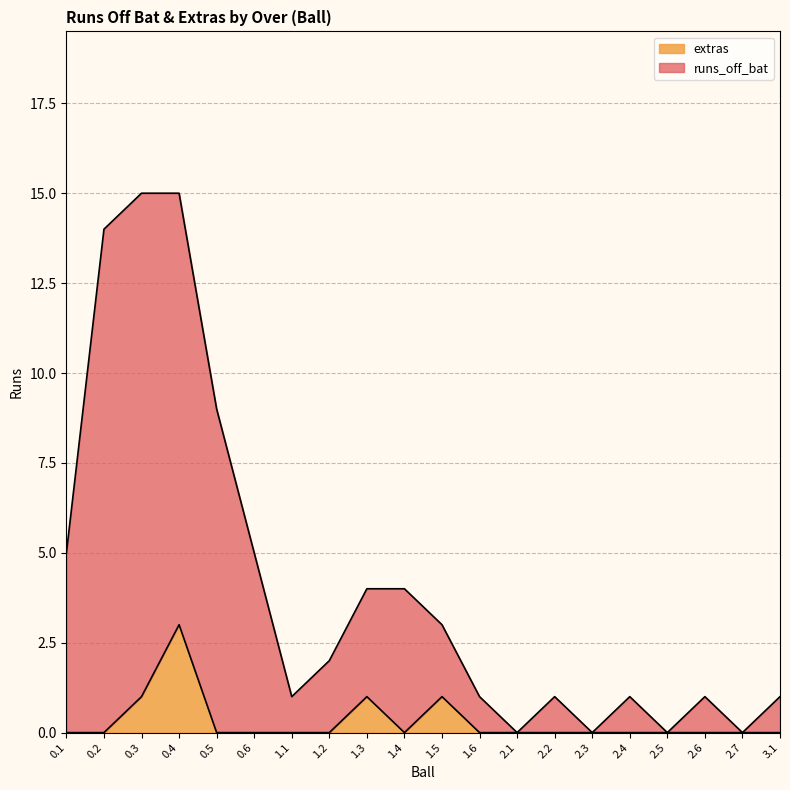

What is the total value across all series at 1.3?

4